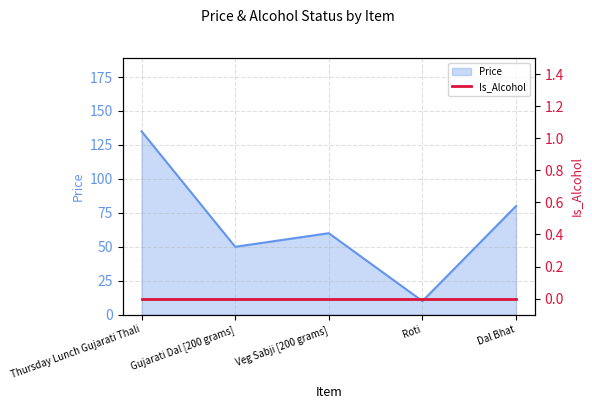

How many data points does each series have?

5